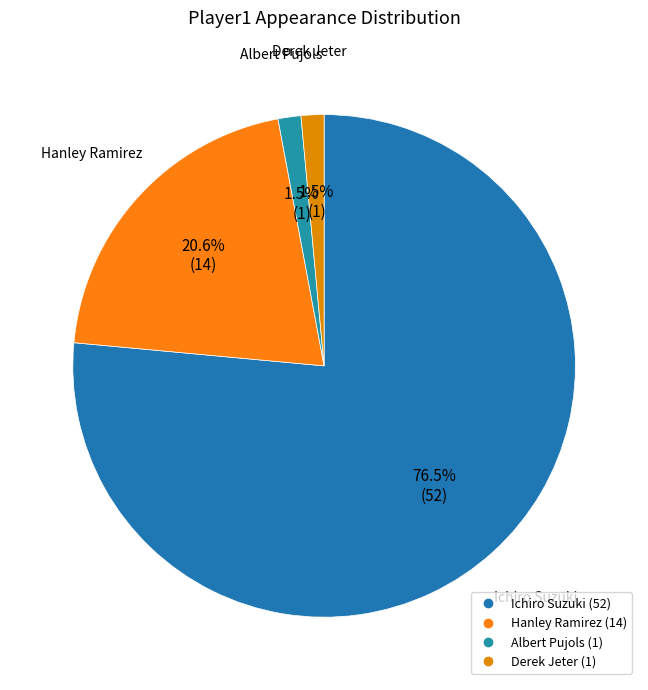

To the nearest percent, what is the average slice percentage?

25%